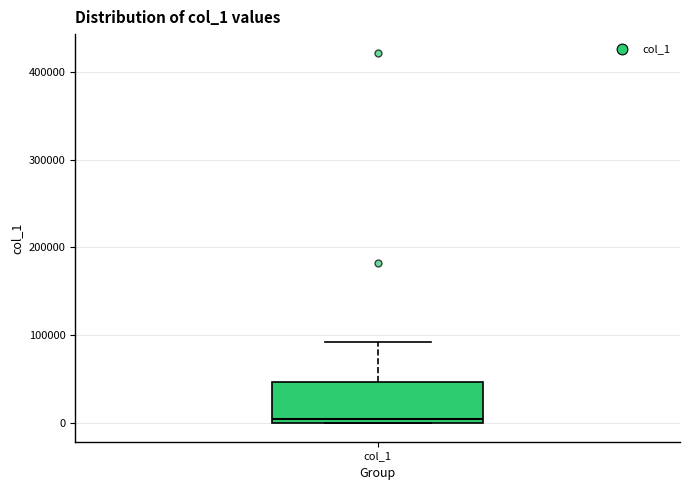

Where is the lower edge of the box for col_1 on the y-axis? The values are not printed on the chart, so give them approximately, as read against the axis.

0